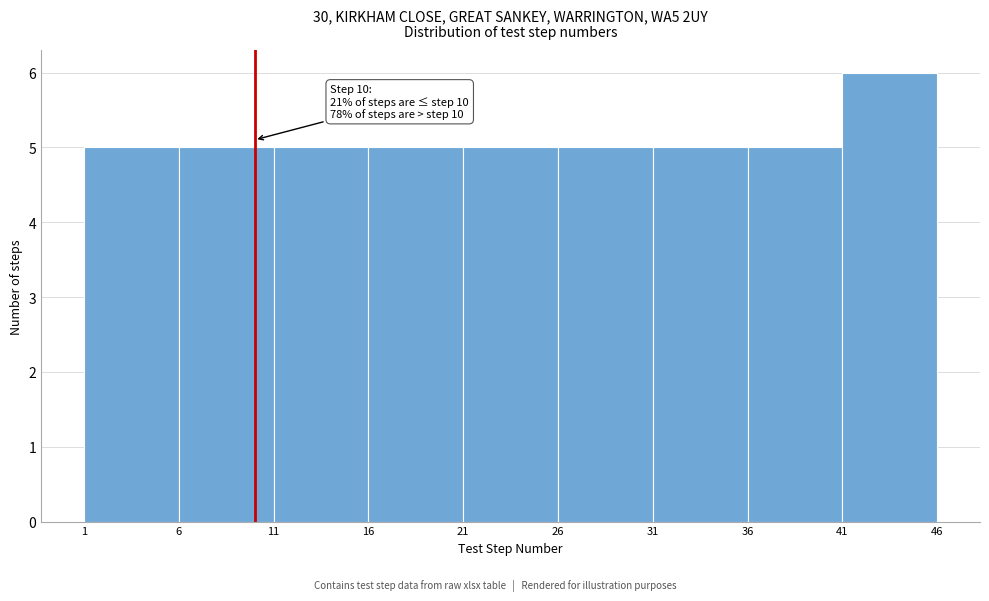

Which range on the x-axis has the tallest bar?

41 to 46